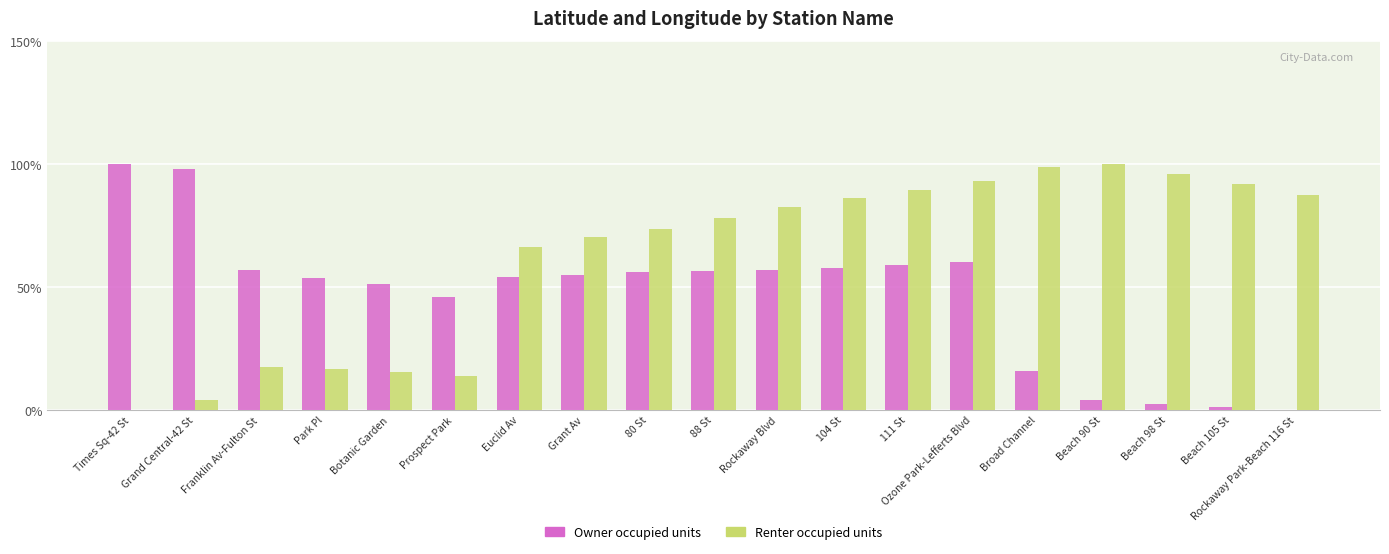

The Renter occupied units series shows 16.6 at Park Pl. True or false?

True